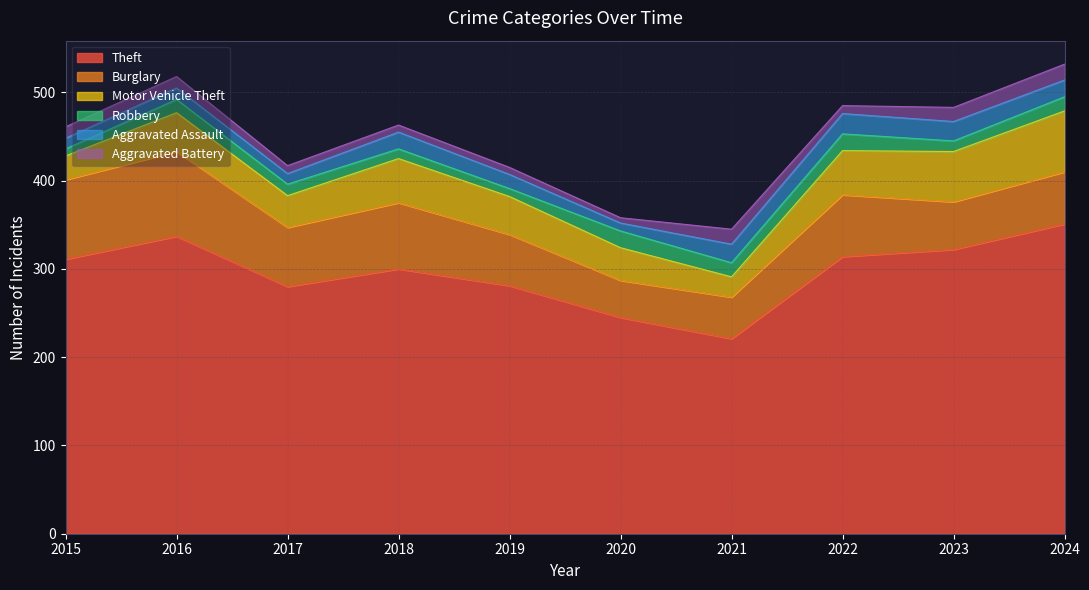

Where is the first local minimum for Aggravated Assault?

2017